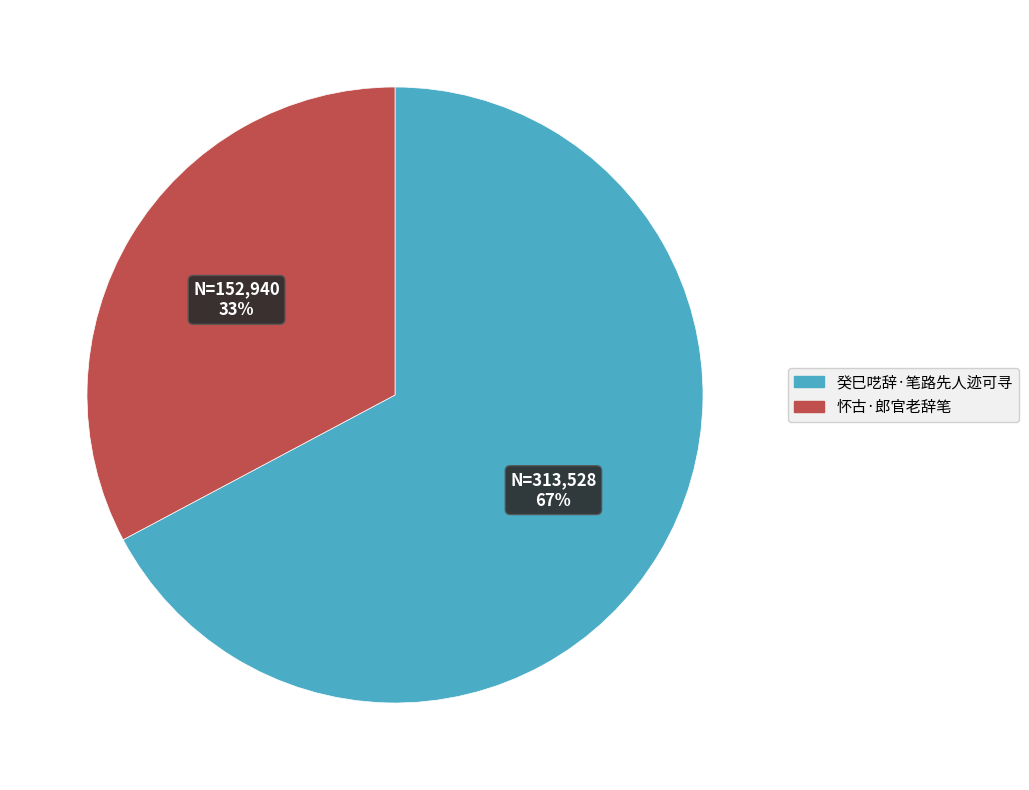

Rank the categories by value from lowest to highest.

怀古·郎官老辞笔, 癸巳呓辞·笔路先人迹可寻